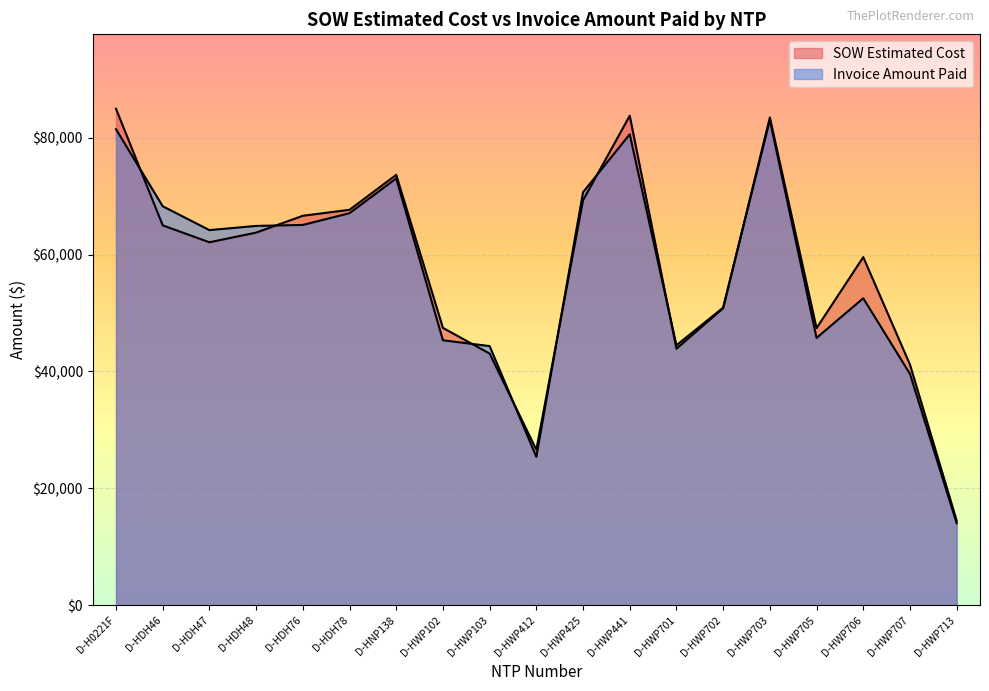

What value does the Invoice Amount Paid series have at D-HWP103?

44346.0